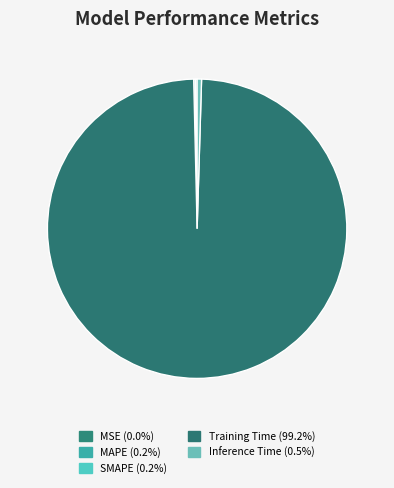

Rank the categories by value from lowest to highest.

MSE, SMAPE, MAPE, Inference Time, Training Time